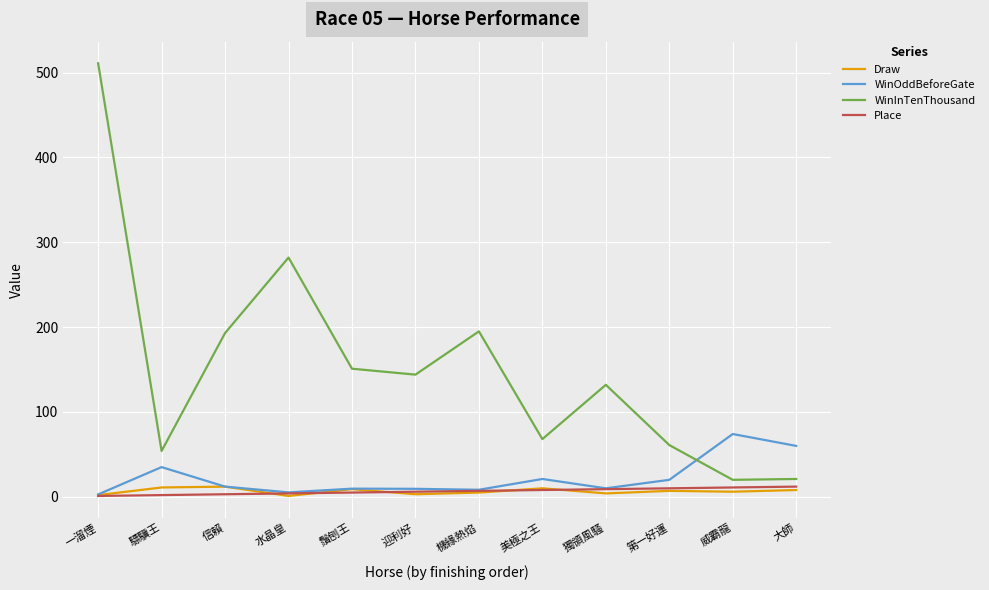

Which series has the largest total across all categories?

WinInTenThousand